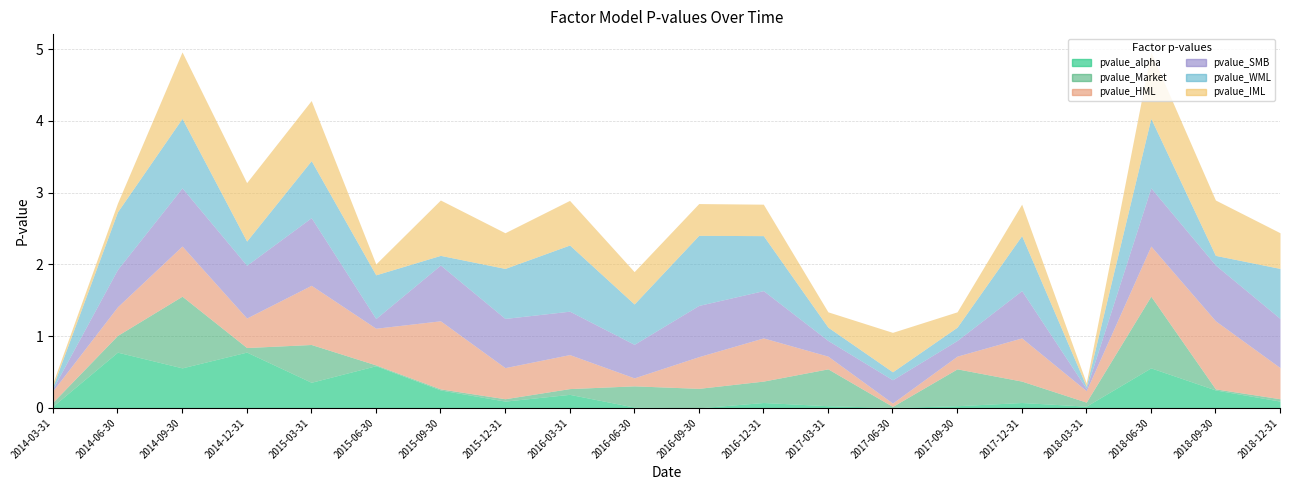

True or false: pvalue_alpha has more than 1 interior local peaks.

True